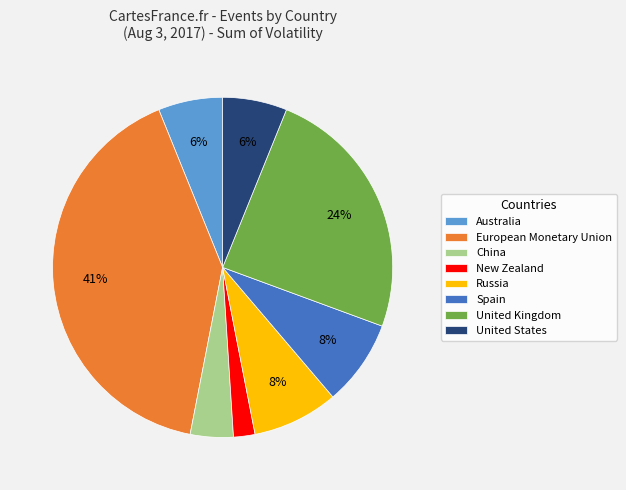

Which category has the smallest portion of the pie?

New Zealand